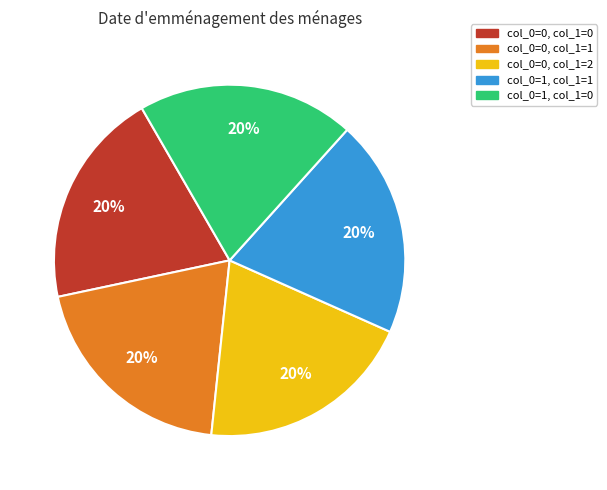

To the nearest percent, what is the difference between the largest and smallest slice percentages?

0%